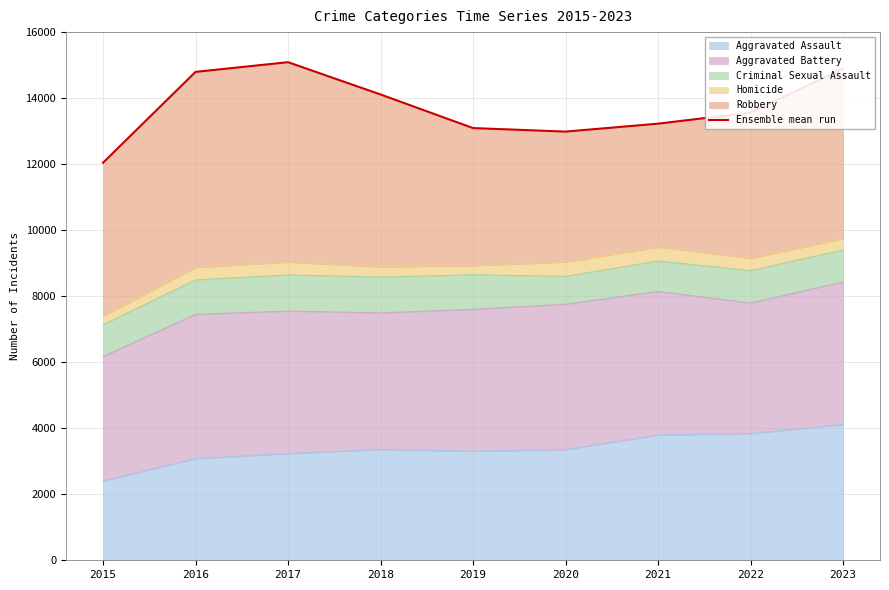

Does the chart display data point markers on the line(s)?

No